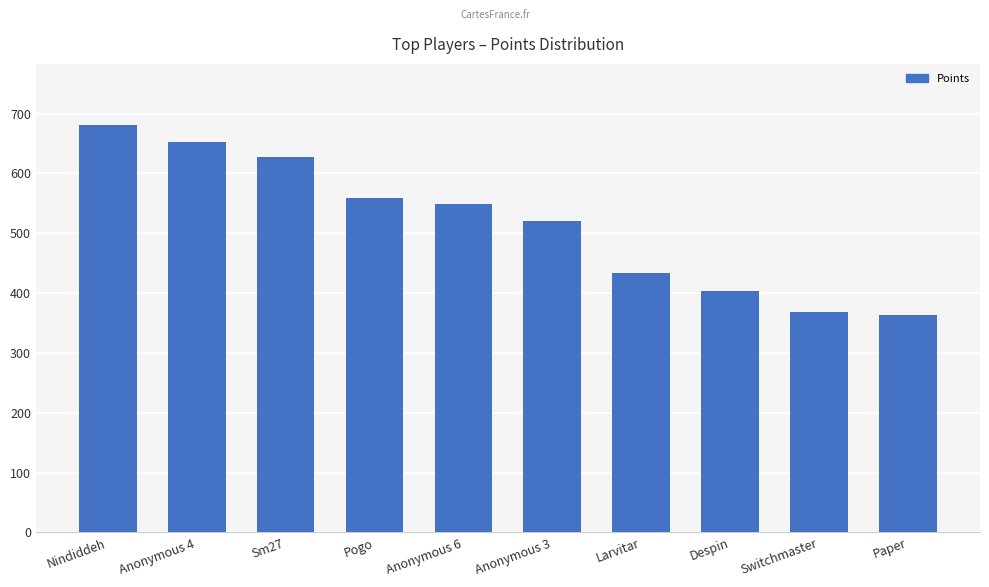

How many values are below 549?

5